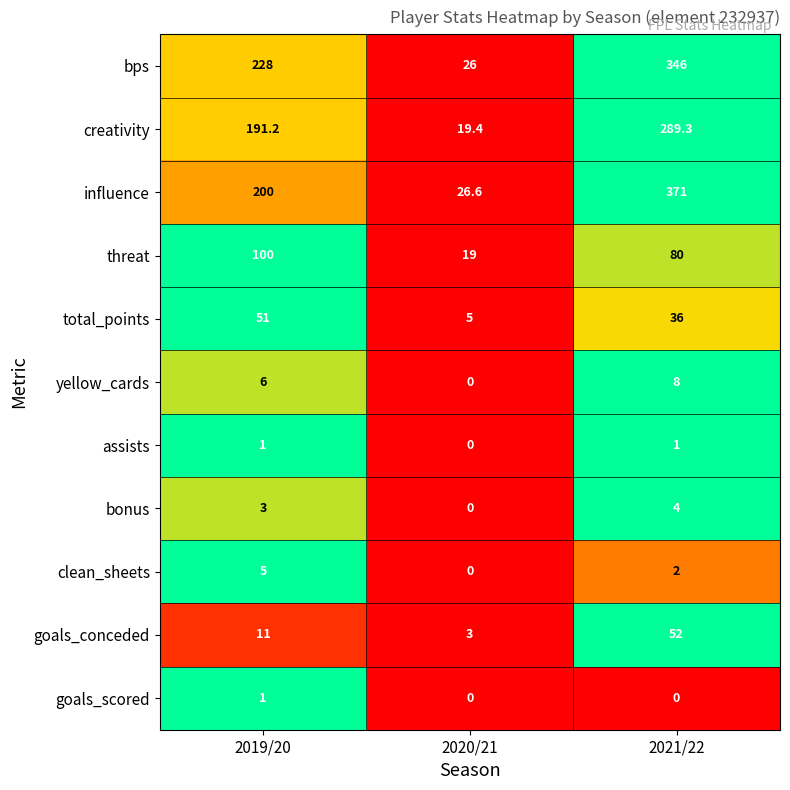

What is the total value across all series at 2019/20?

797.2